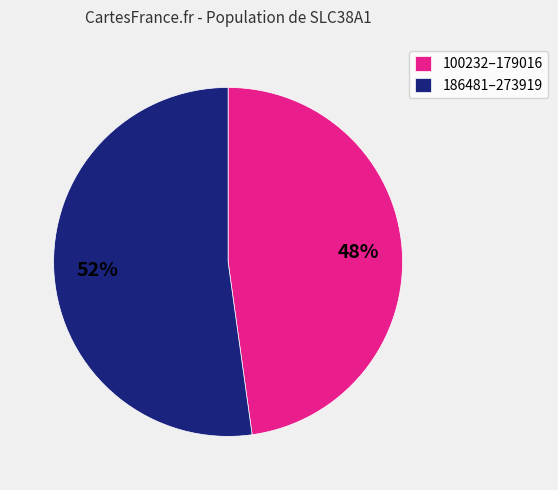

True or false: 186481–273919 accounts for 52% of the total.

True